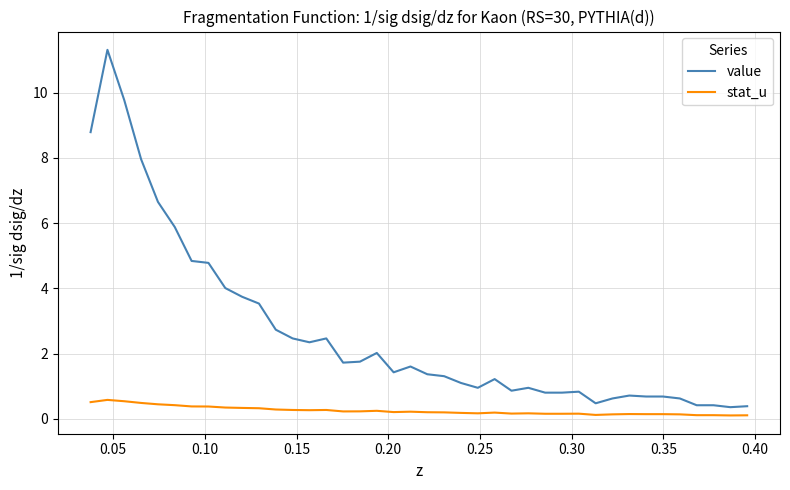

True or false: stat_u and value intersect in this chart.

False